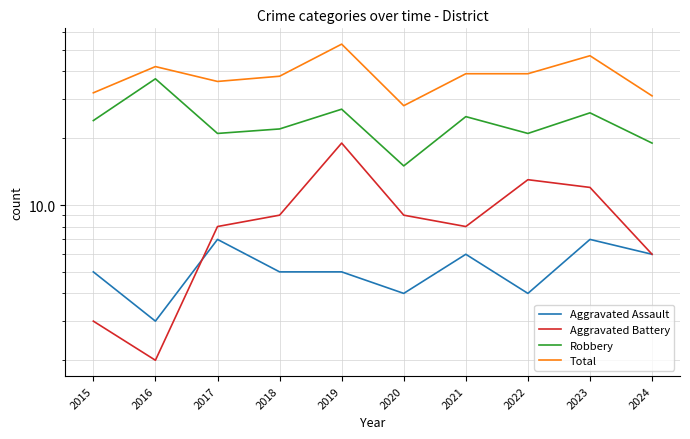

The Aggravated Battery series shows 9 at 2018. True or false?

True